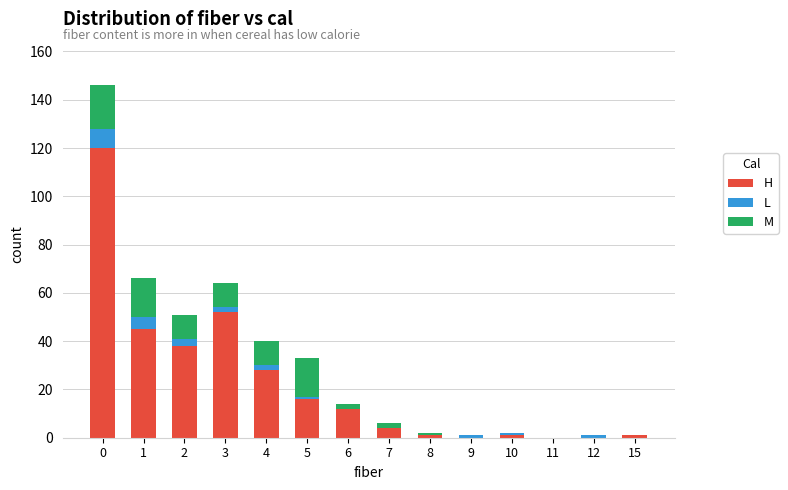

The H series shows 1 at 8. True or false?

True